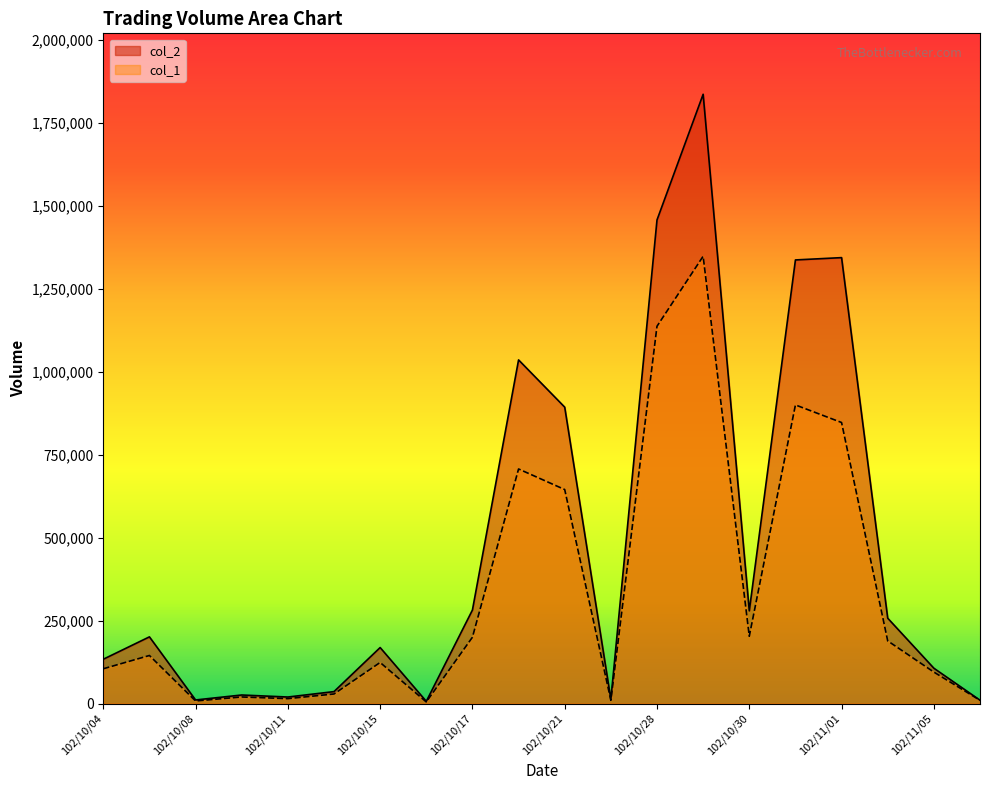

Is it true that col_2 equals 11020 at 102/10/08?

True